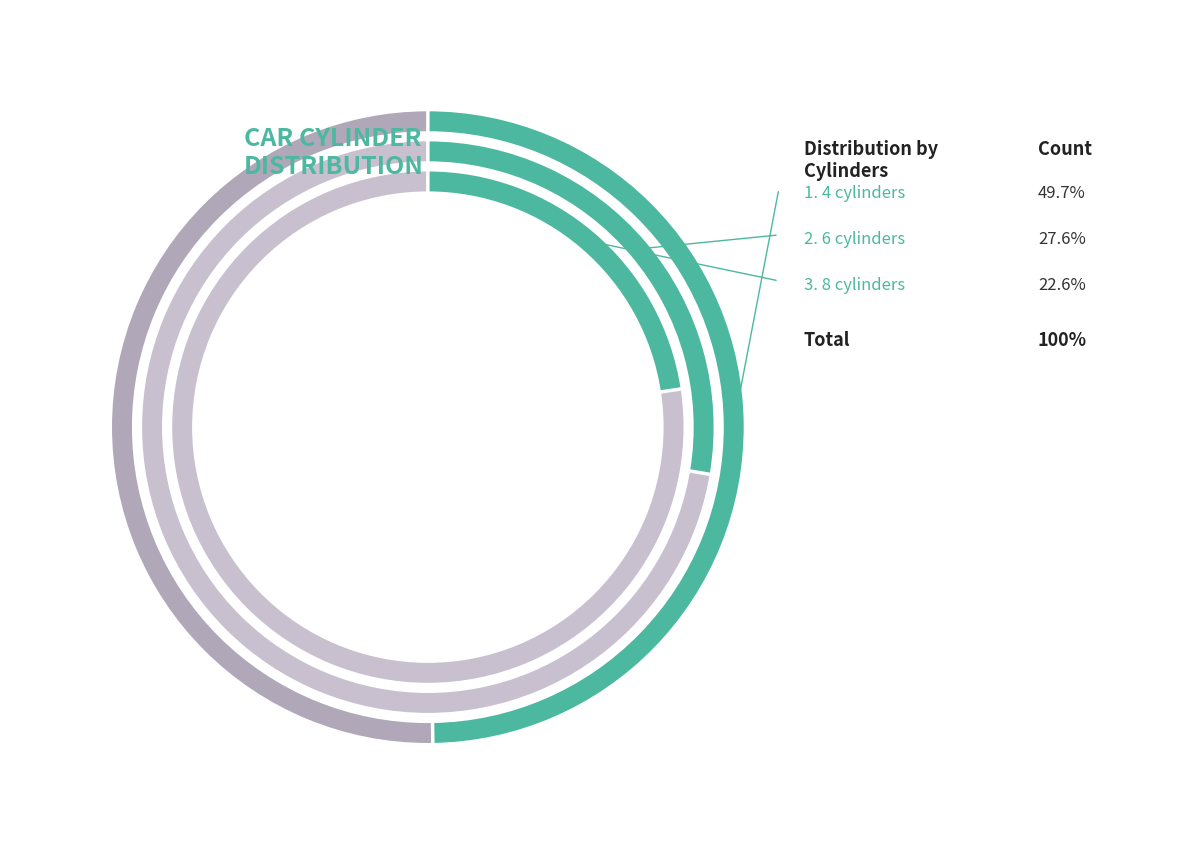

True or false: 4 cylinders accounts for 55% of the total.

False